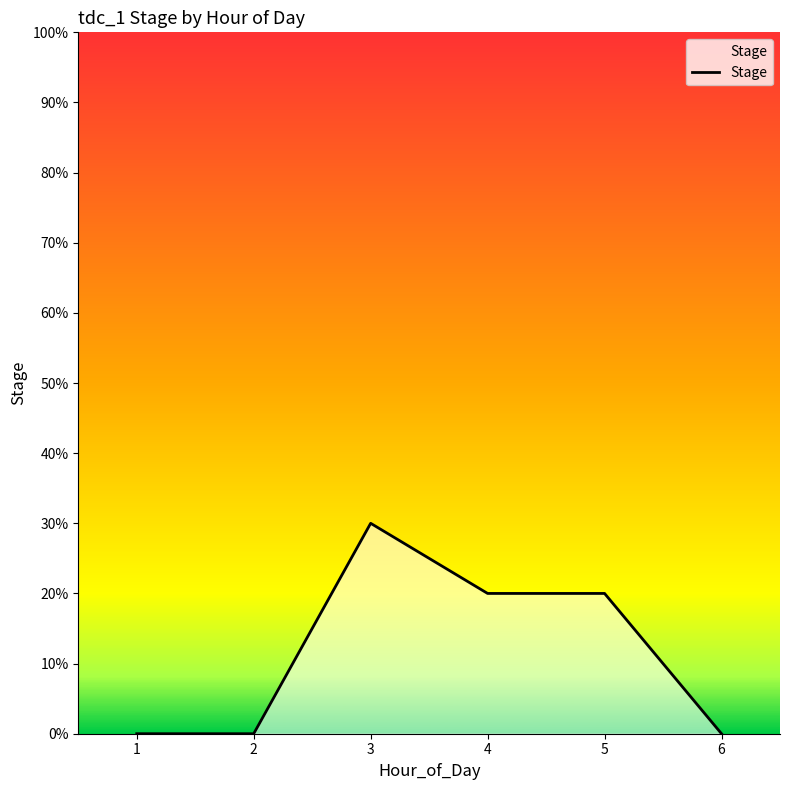

Is it true that the value at 3 is 0.3?

True